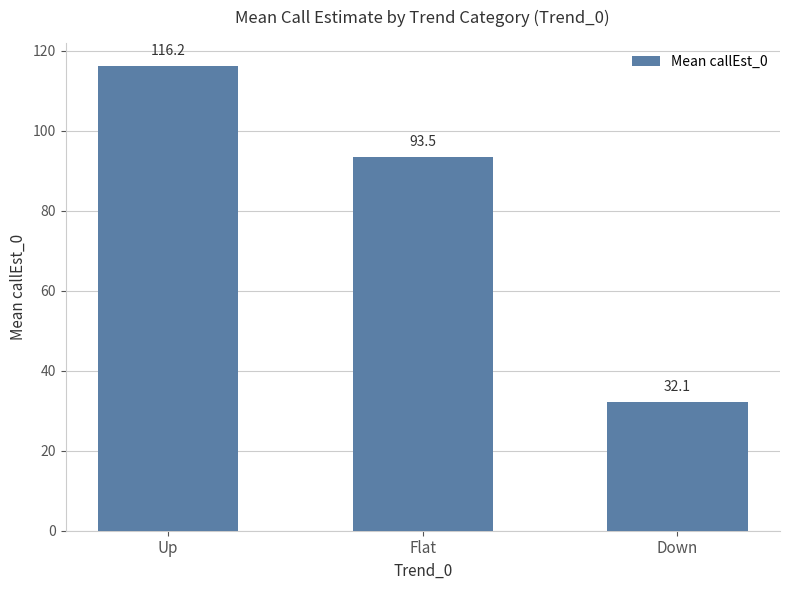

What value does the data have at Up?

116.2